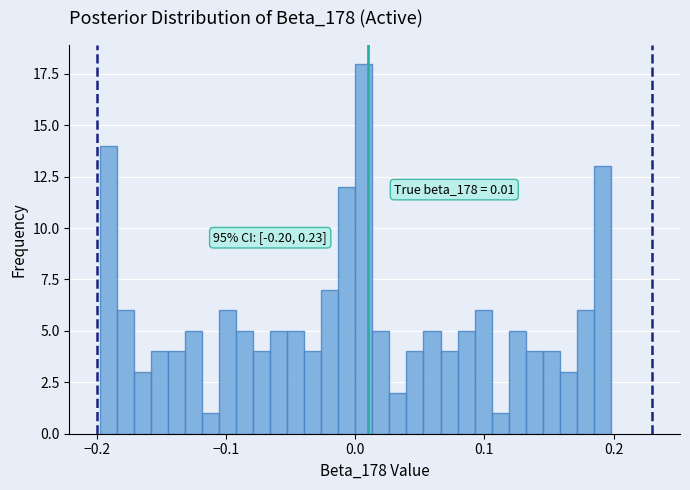

Around what value on the x-axis is the tallest bar? Give the approximate position of its centre, as read against the axis.

0.01